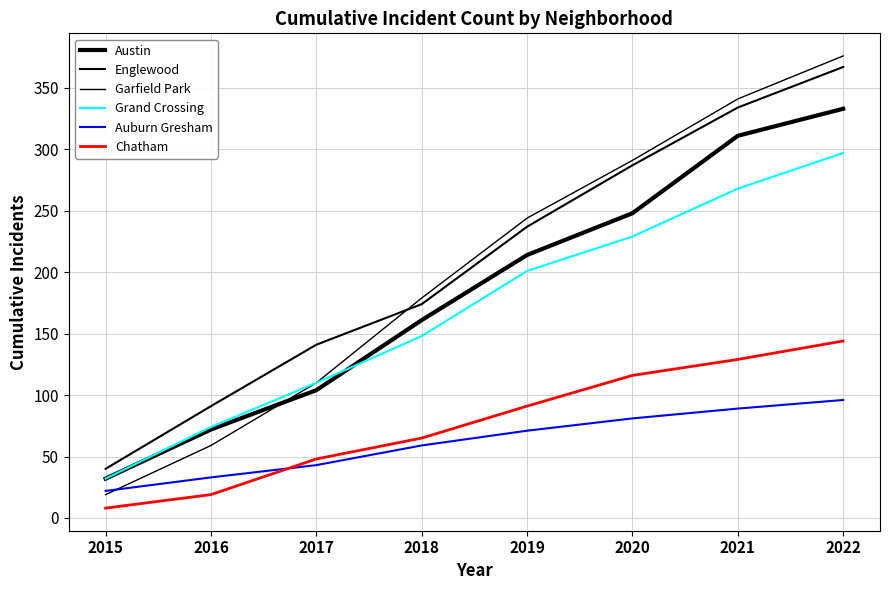

Reading left to right, what are all the values shown in this chart?

Austin: 32	72	104	161	214	248	311	333
Englewood: 40	91	141	174	237	287	334	367
Garfield Park: 19	59	110	179	244	291	341	376
Grand Crossing: 32	74	110	148	201	229	268	297
Auburn Gresham: 22	33	43	59	71	81	89	96
Chatham: 8	19	48	65	91	116	129	144